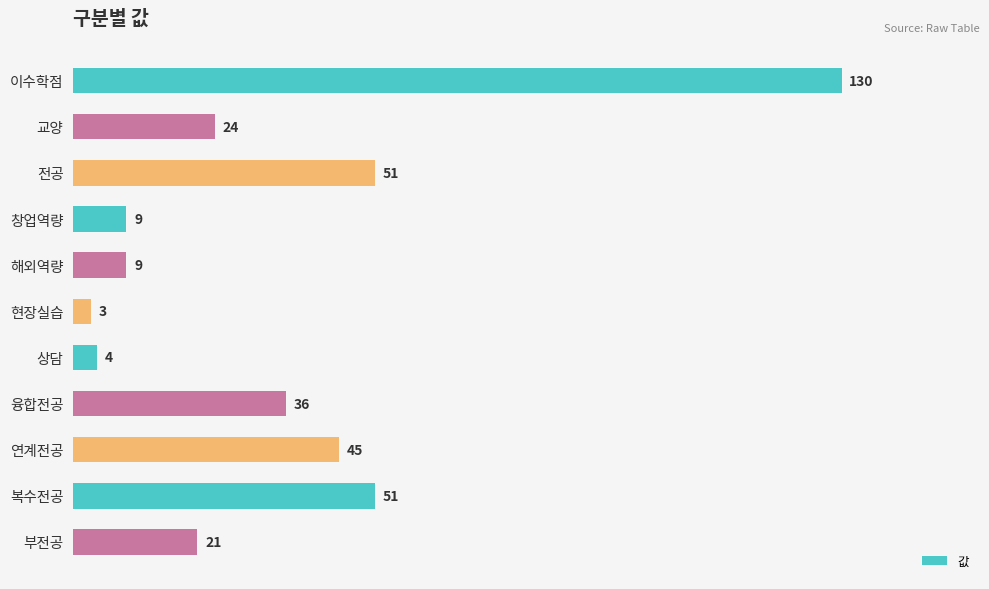

What is the smallest value displayed?

3